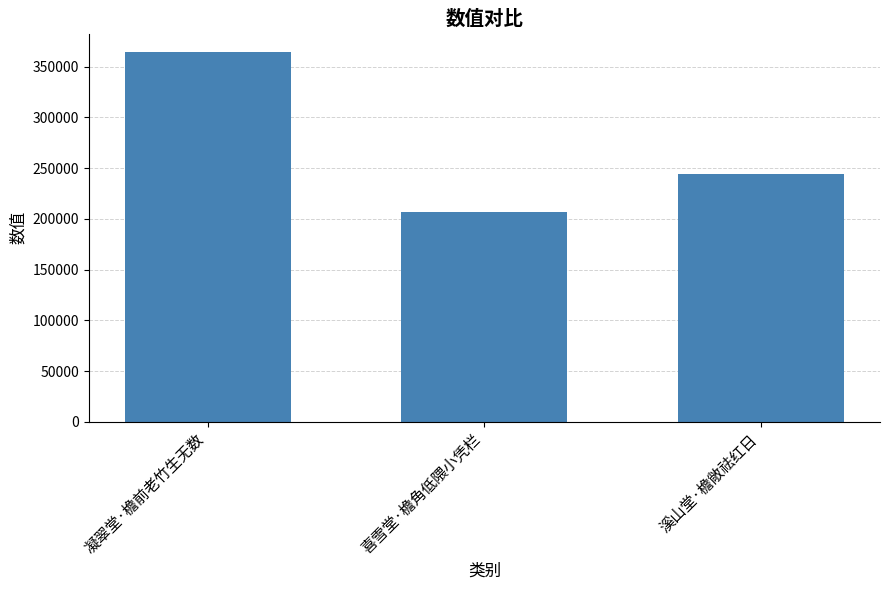

Count the values in the range 207086 to 364256.

3